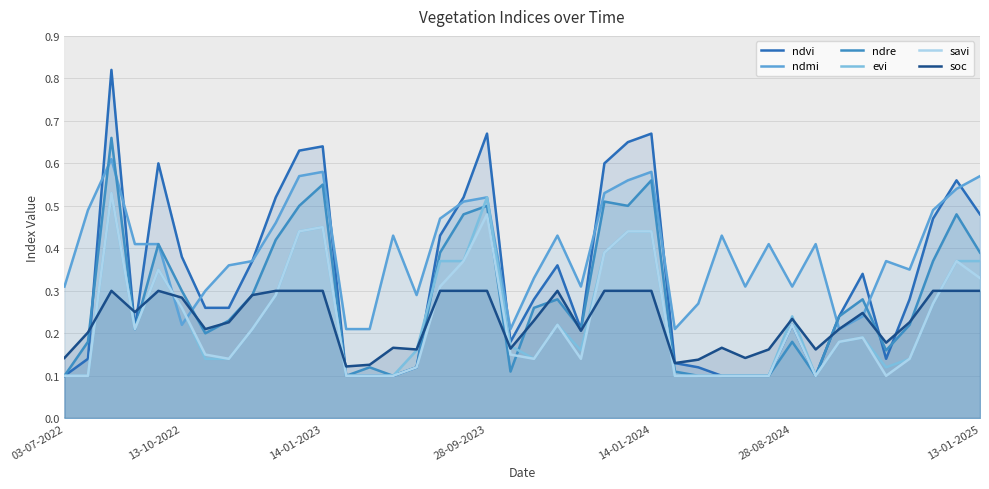

Which series has the largest range (max minus min)?

ndvi